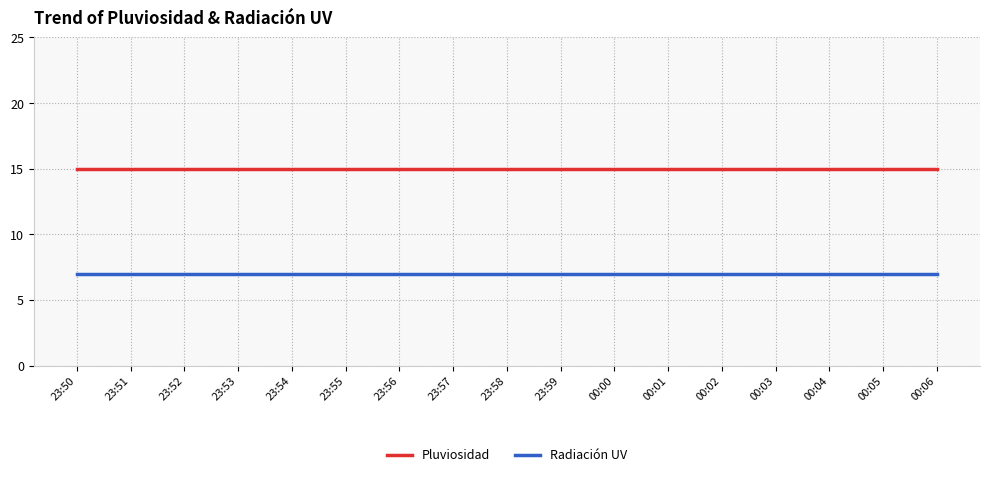

What is the sum of the Pluviosidad values at 00:00 and 23:51?

30